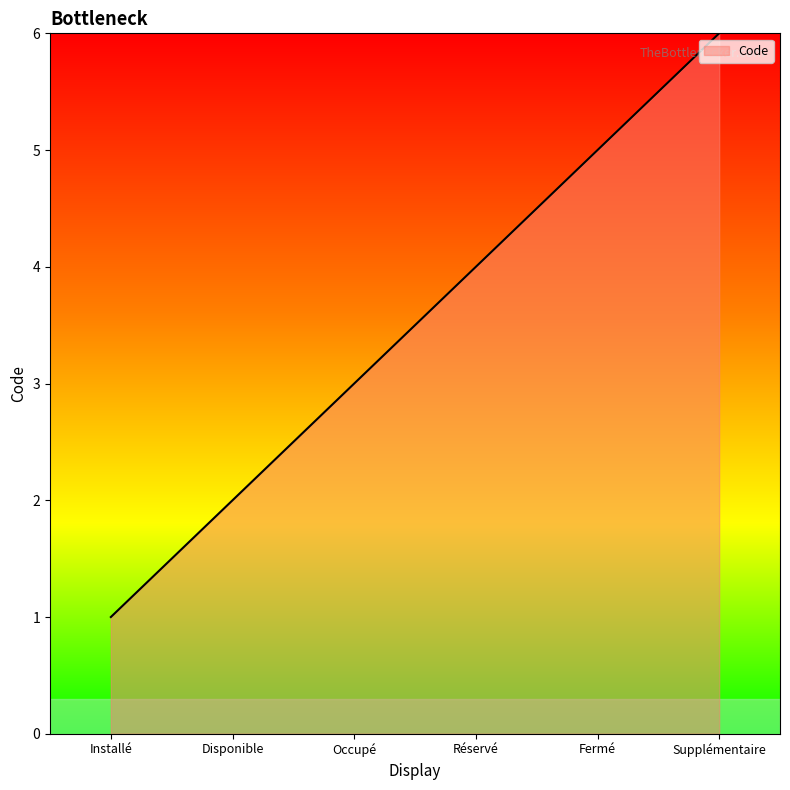

How many lines are shown in the chart?

1